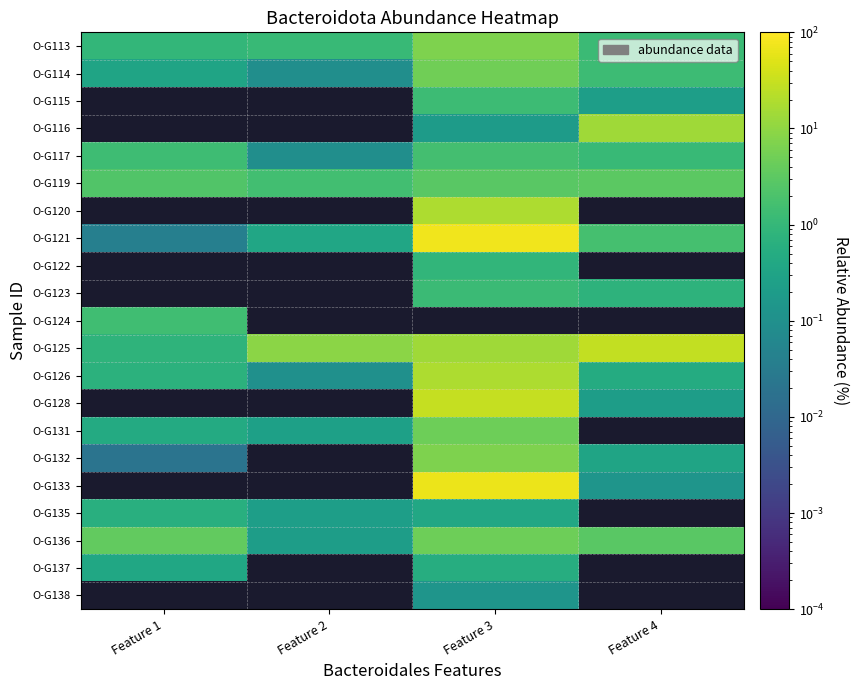

Is it true that O-G135 equals 0.4 at Feature 3?

True